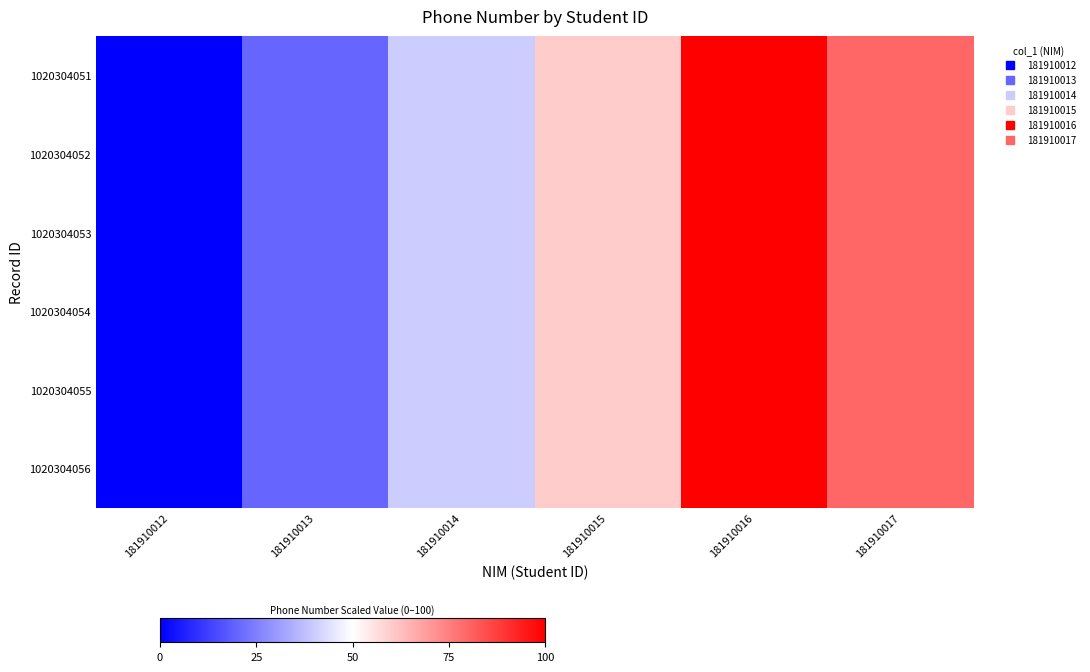

Reading left to right, extract all data points from this chart.

1020304051: 181910012=0	181910013=20	181910014=40	181910015=60	181910016=100	181910017=80
1020304052: 181910012=0	181910013=20	181910014=40	181910015=60	181910016=100	181910017=80
1020304053: 181910012=0	181910013=20	181910014=40	181910015=60	181910016=100	181910017=80
1020304054: 181910012=0	181910013=20	181910014=40	181910015=60	181910016=100	181910017=80
1020304055: 181910012=0	181910013=20	181910014=40	181910015=60	181910016=100	181910017=80
1020304056: 181910012=0	181910013=20	181910014=40	181910015=60	181910016=100	181910017=80